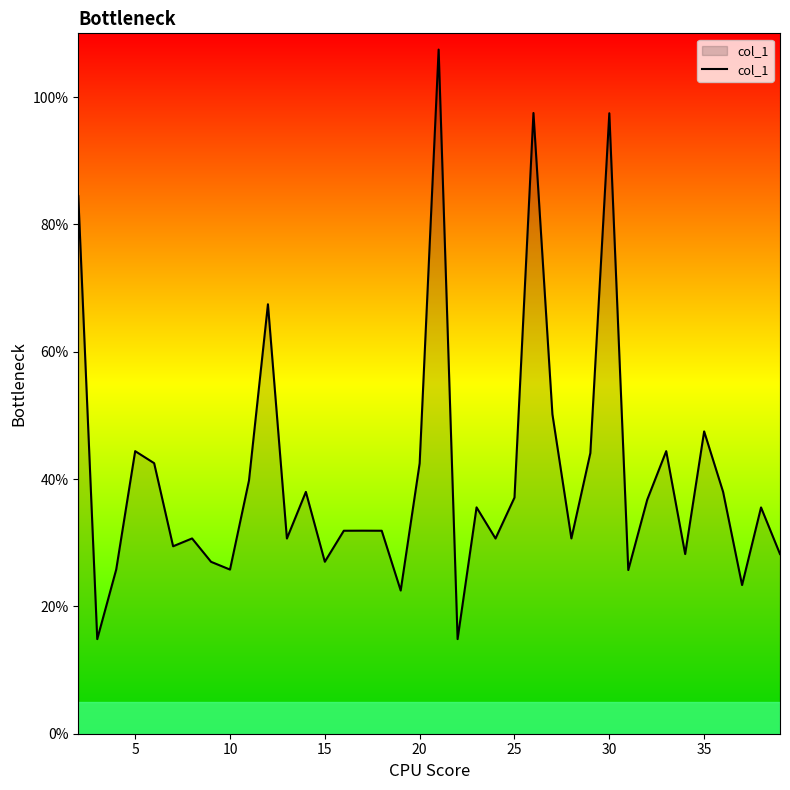

How many values exceed 35?

19